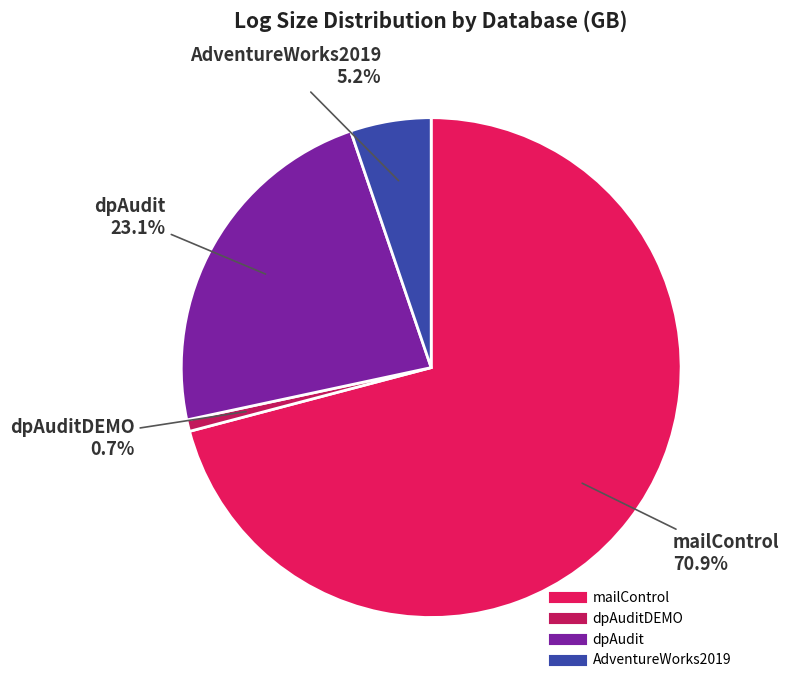

Count the number of slices in the pie.

4